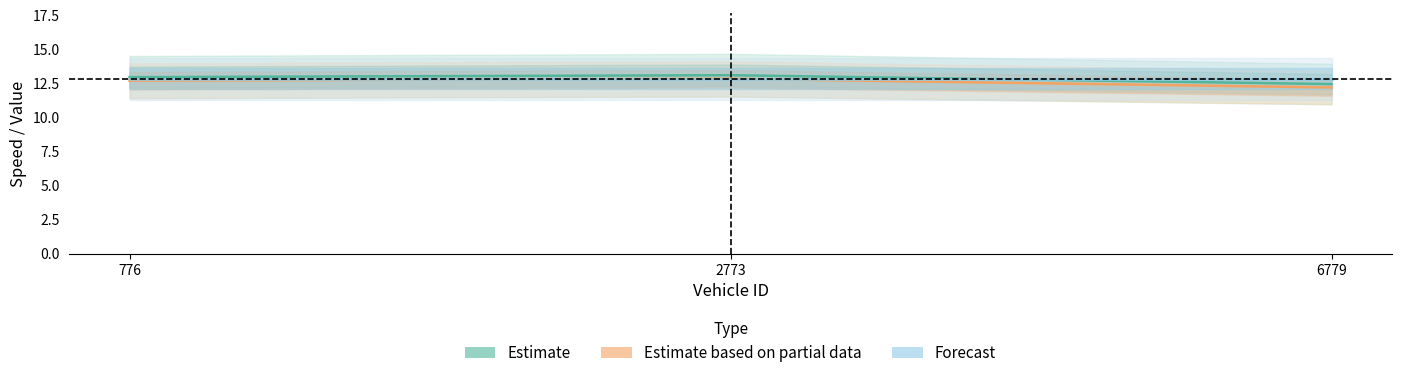

How many lines are shown in the chart?

3